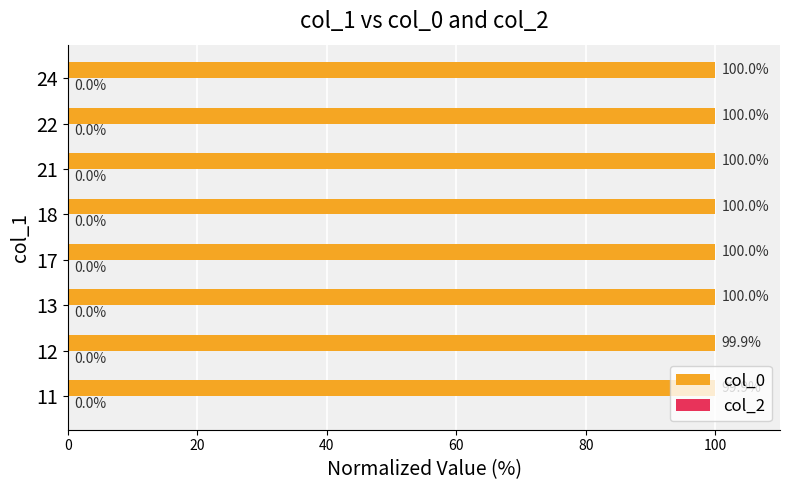

What is the sum of all values?

799.8